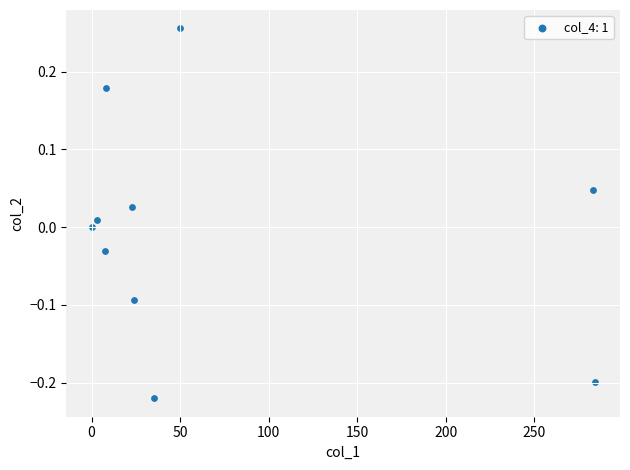

What is the range of Y values (max minus min)?

0.5